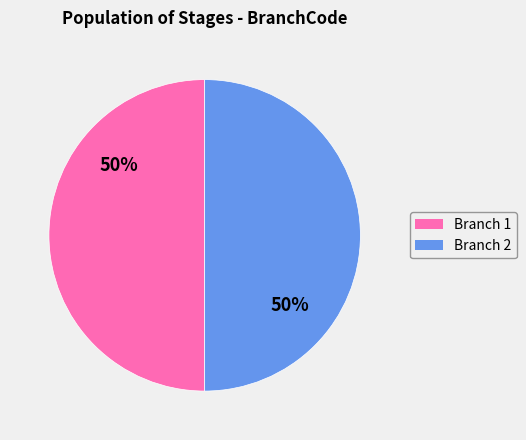

To the nearest percent, what is the average slice percentage?

50%